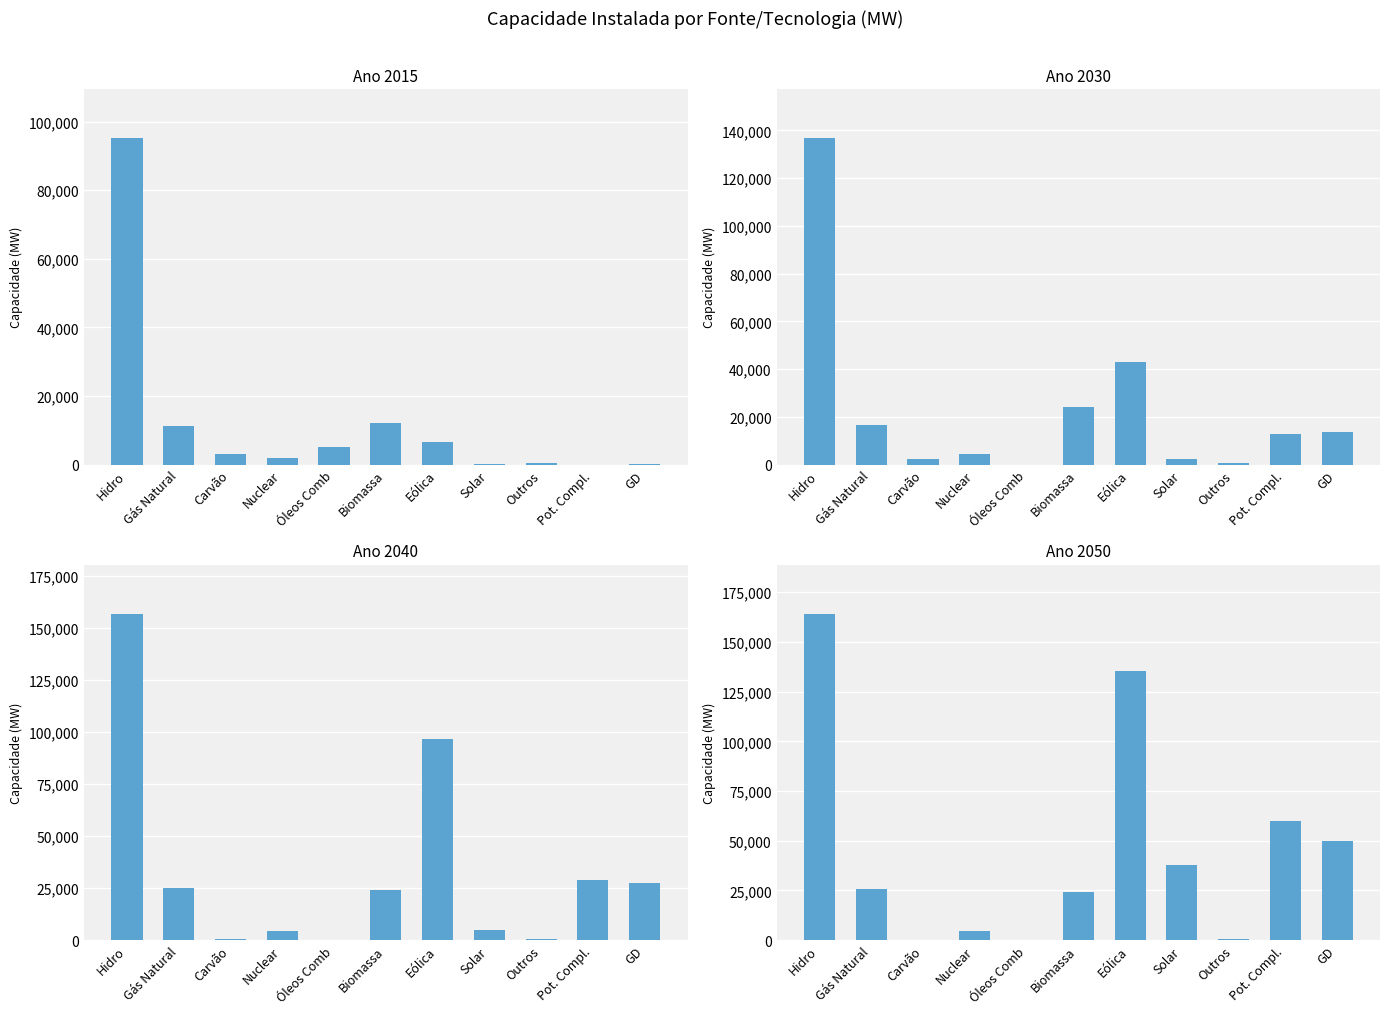

What is the maximum value for 2030?

136804